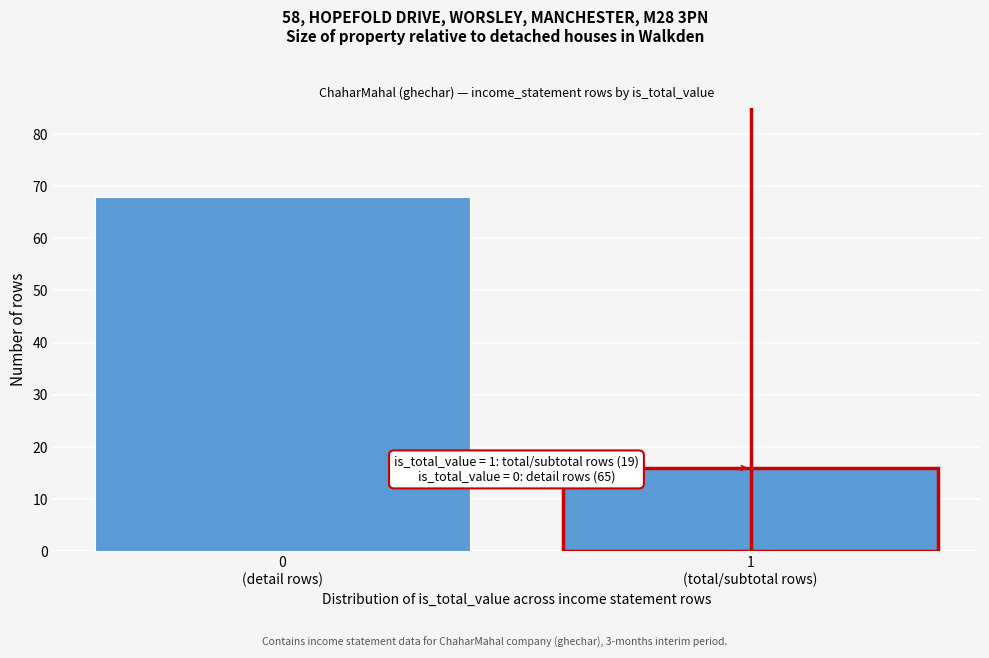

Reading left to right, list all the values displayed in this chart.

68	16